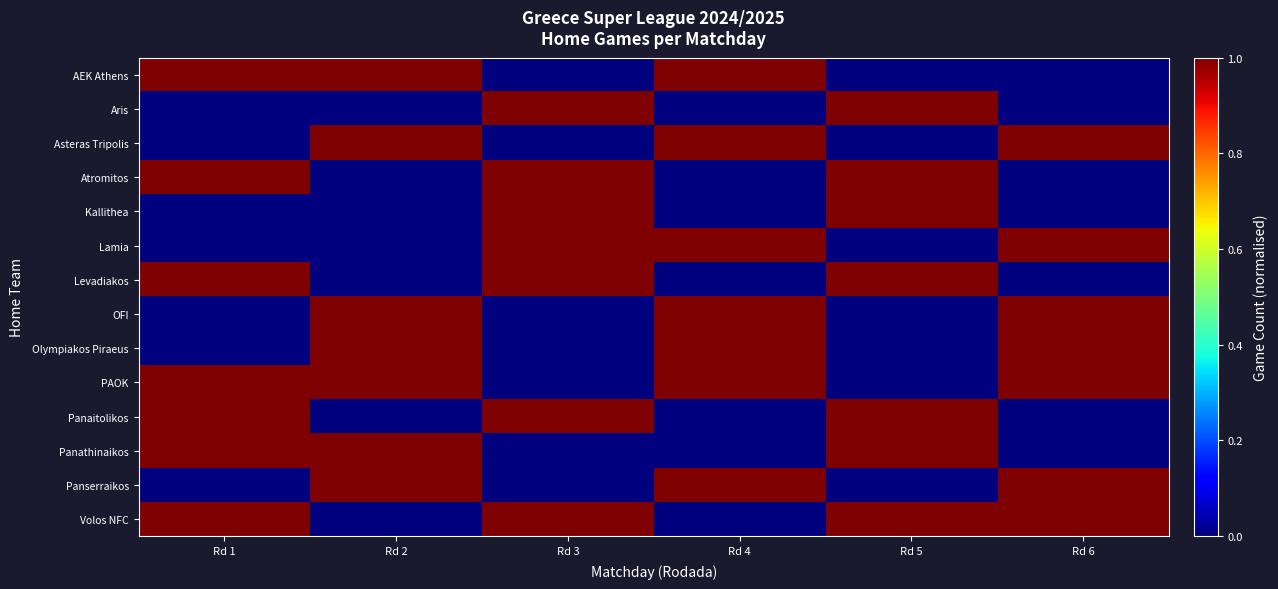

List the series in order of their peak value, lowest first.

AEK Athens, Aris, Asteras Tripolis, Atromitos, Kallithea, Lamia, Levadiakos, OFI, Olympiakos Piraeus, PAOK, Panaitolikos, Panathinaikos, Panserraikos, Volos NFC